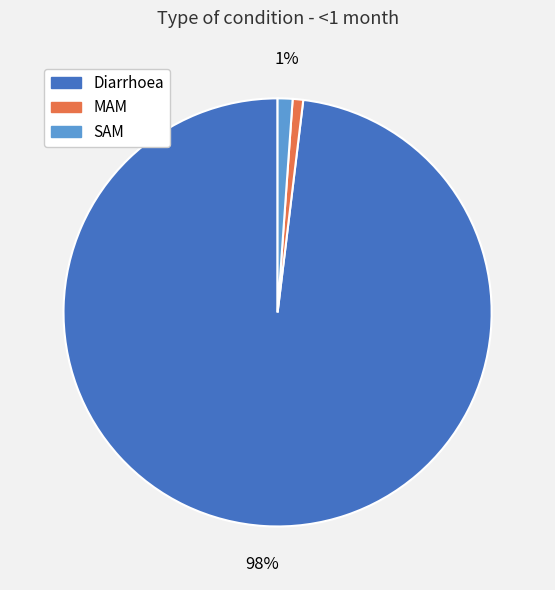

Which slice is the largest?

Diarrhoea